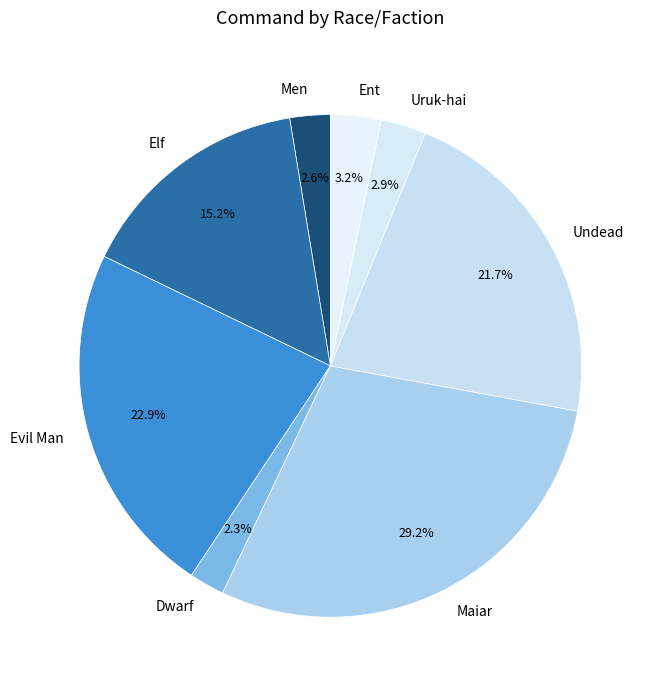

Is there a majority slice in this chart?

No